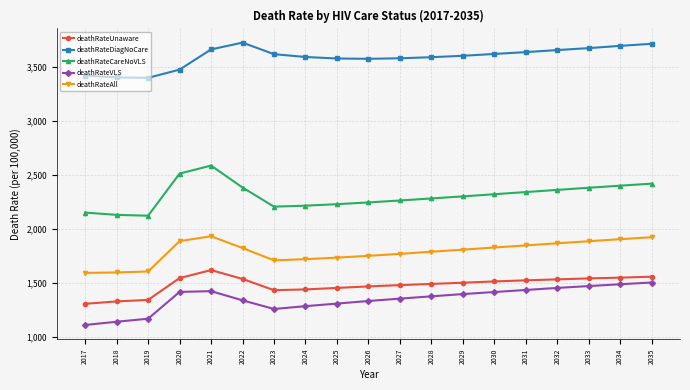

What are all the series names shown in the legend?

deathRateUnaware, deathRateDiagNoCare, deathRateCareNoVLS, deathRateVLS, deathRateAll